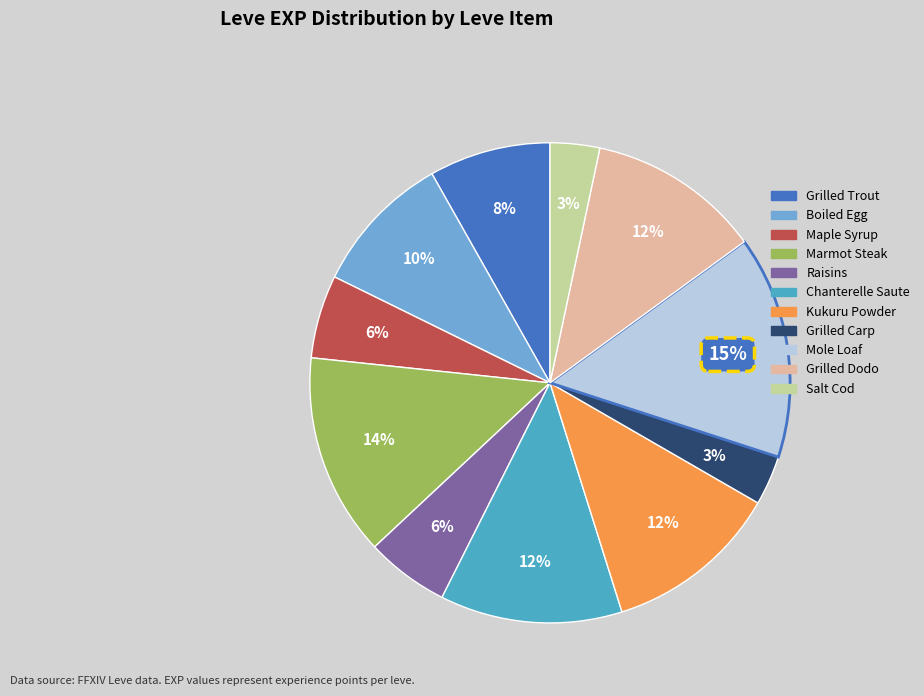

Count the number of slices in the pie.

11